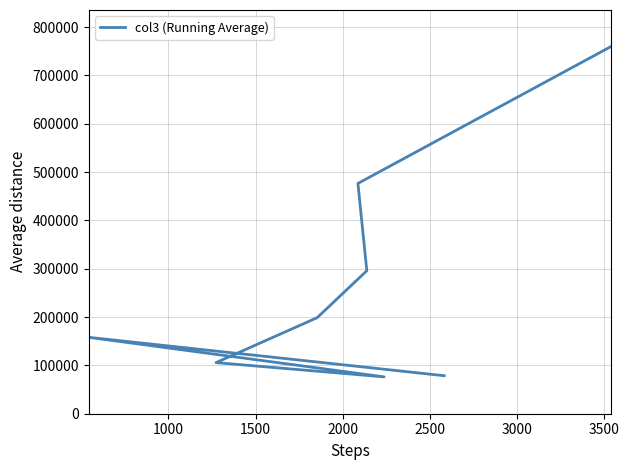

What is the average value?

268653